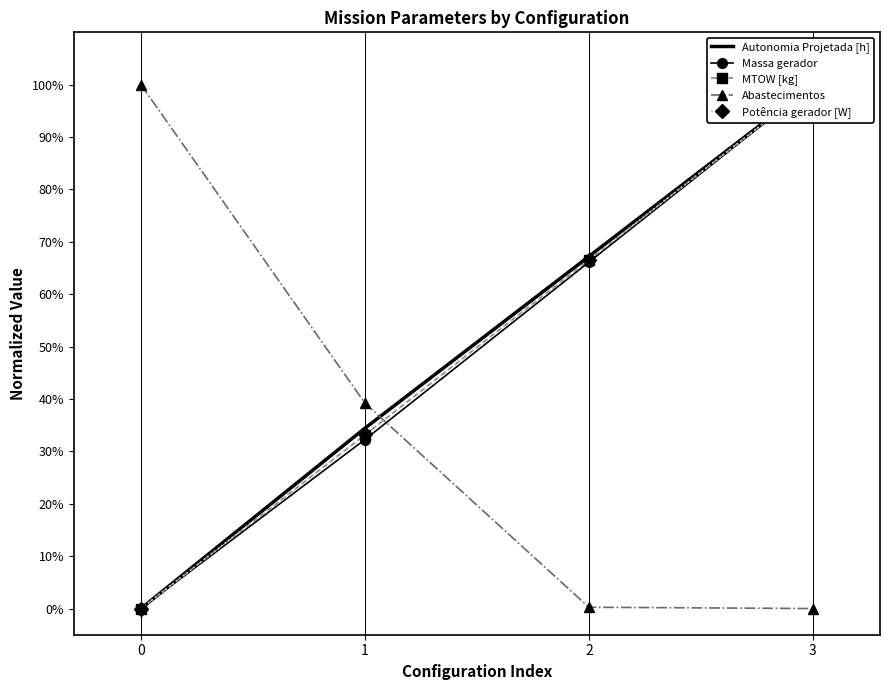

How many lines are shown in the chart?

5